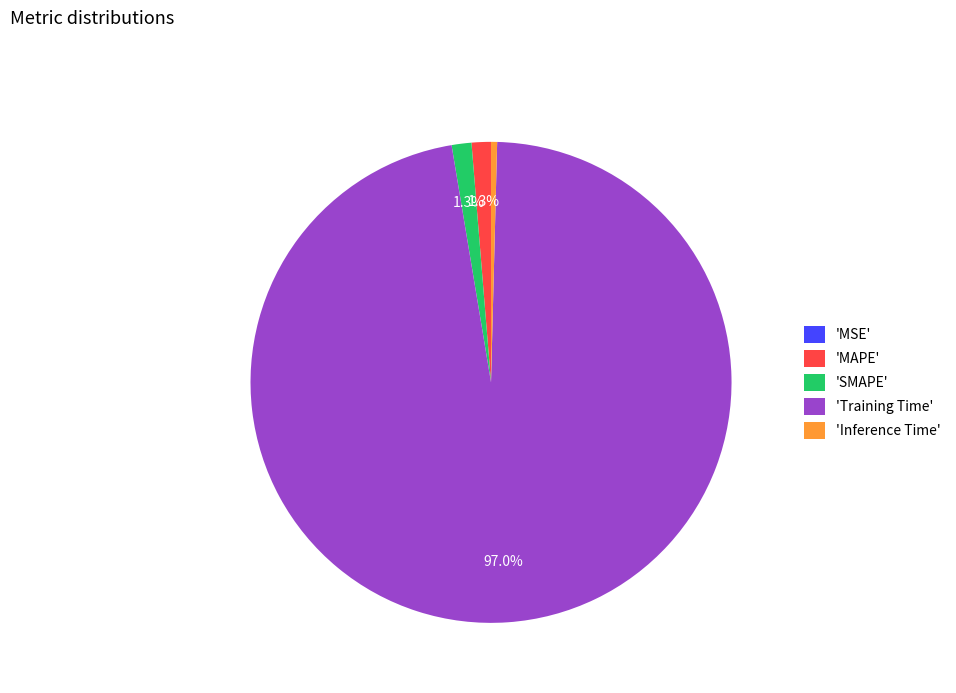

What is the largest slice in the pie chart?

'Training Time'